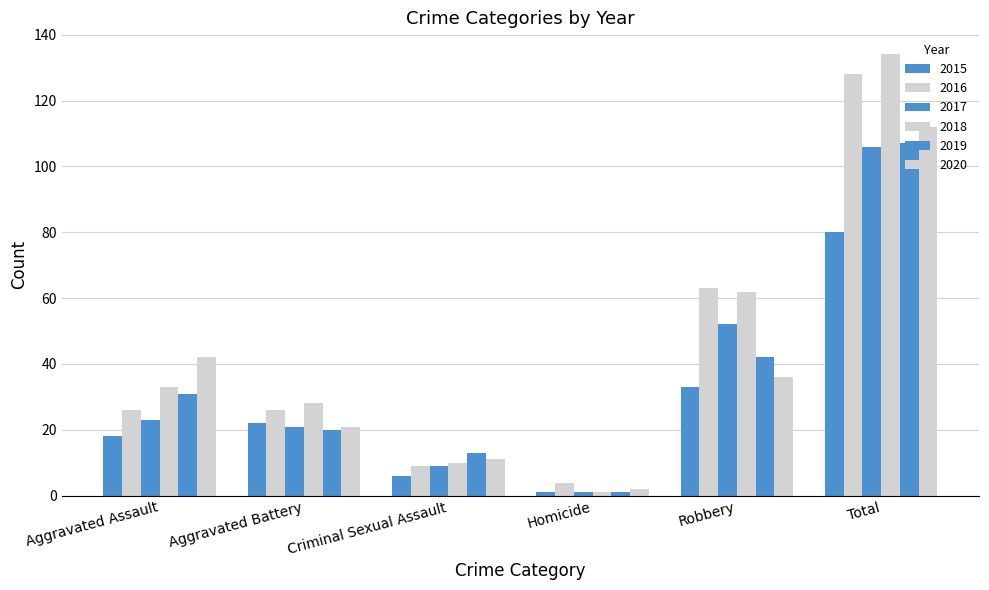

Between Homicide and Criminal Sexual Assault, which is larger?

Criminal Sexual Assault